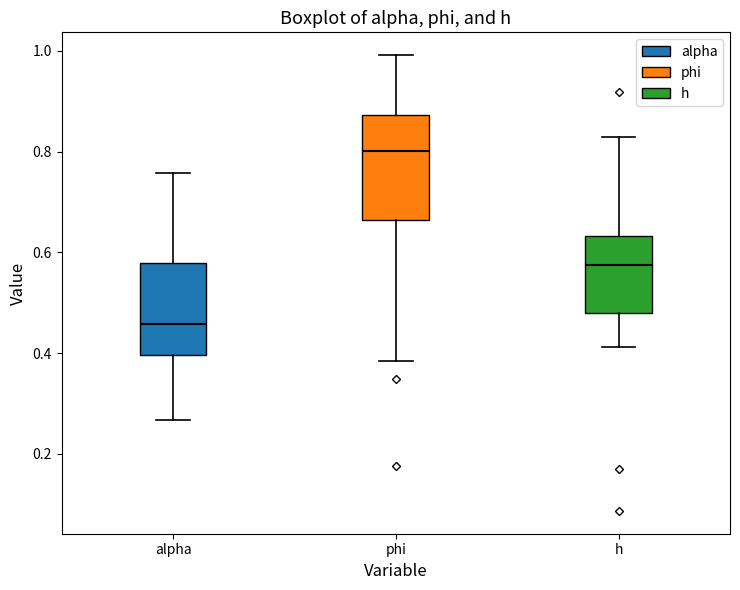

Reading left to right, read every box against the y-axis: the position of its median line, the range the box covers, and the ends of its whiskers. The values are not printed on the chart, so give them approximately, as read against the axis.

alpha: median 0.46, box 0.40 to 0.58, whiskers 0.26 to 0.76
phi: median 0.80, box 0.66 to 0.88, whiskers 0.38 to 1.00
h: median 0.58, box 0.48 to 0.64, whiskers 0.42 to 0.82